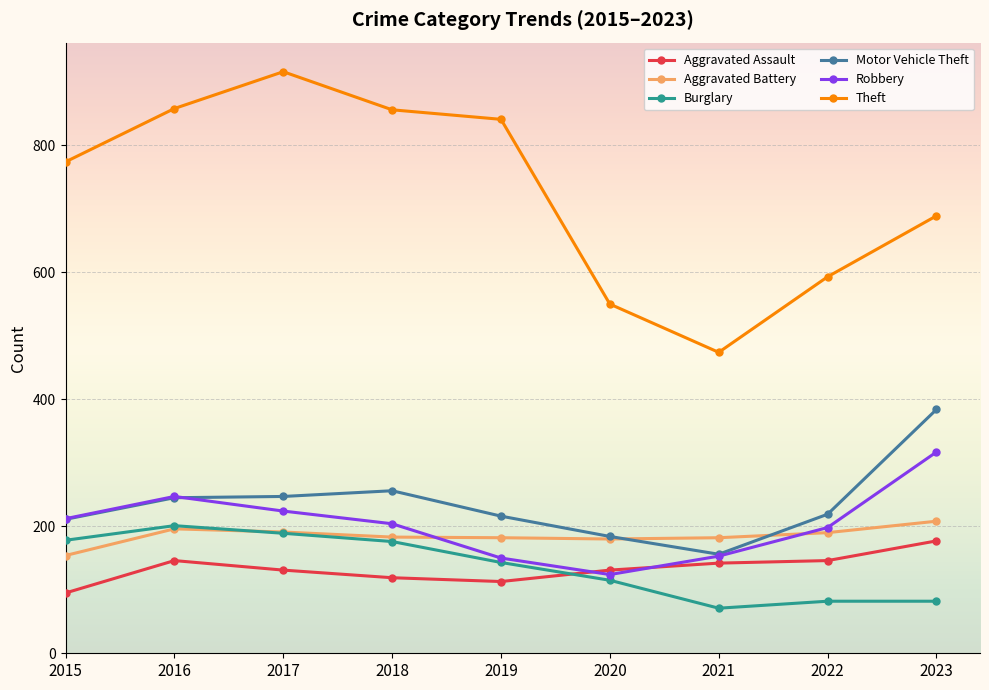

Which series has the widest spread of values?

Theft